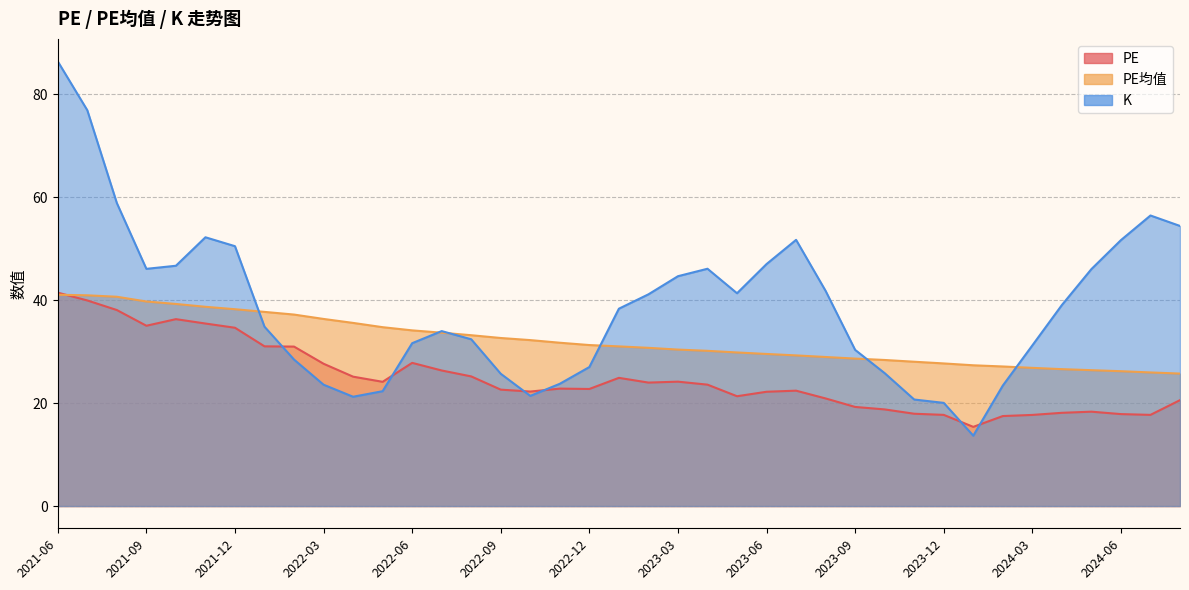

Reading left to right, what are all the values shown in this chart?

PE: 41.5	39.9	38.1	35.0	36.3	35.5	34.6	31.0	31.0	27.6	25.1	24.1	27.8	26.3	25.2	22.6	22.2	22.8	22.7	24.9	24.0	24.2	23.6	21.3	22.2	22.4	20.9	19.2	18.8	17.9	17.7	15.4	17.5	17.7	18.1	18.3	17.9	17.7	20.6
PE均值: 41.0	40.9	40.6	39.7	39.2	38.7	38.2	37.7	37.2	36.3	35.6	34.7	34.1	33.7	33.2	32.6	32.2	31.7	31.3	31.0	30.7	30.4	30.1	29.8	29.5	29.3	28.9	28.6	28.4	28.0	27.7	27.3	27.1	26.8	26.6	26.4	26.2	25.9	25.7
K: 86.4	76.9	58.9	46.1	46.7	52.2	50.5	34.8	28.4	23.6	21.2	22.3	31.6	34.0	32.4	25.7	21.4	23.8	27.0	38.3	41.1	44.6	46.1	41.3	47.0	51.7	41.8	30.3	25.8	20.7	20.0	13.7	23.4	31.2	39.0	46.0	51.6	56.4	54.4